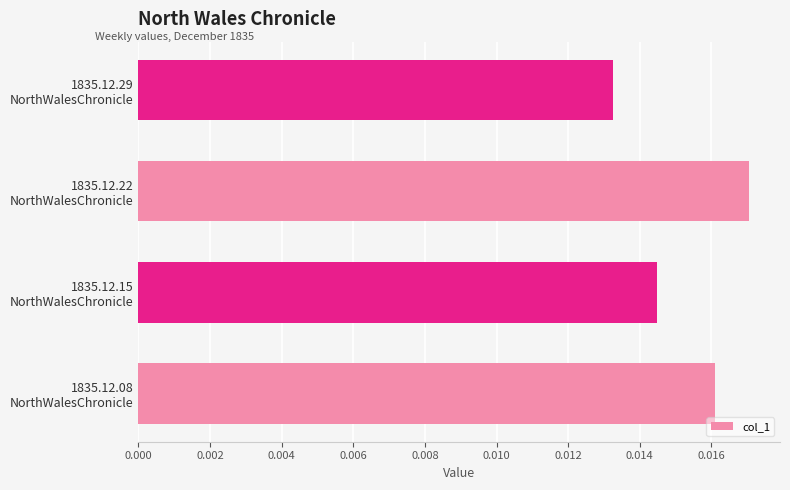

Rank the categories by value from lowest to highest.

1835.12.29
NorthWalesChronicle, 1835.12.15
NorthWalesChronicle, 1835.12.08
NorthWalesChronicle, 1835.12.22
NorthWalesChronicle